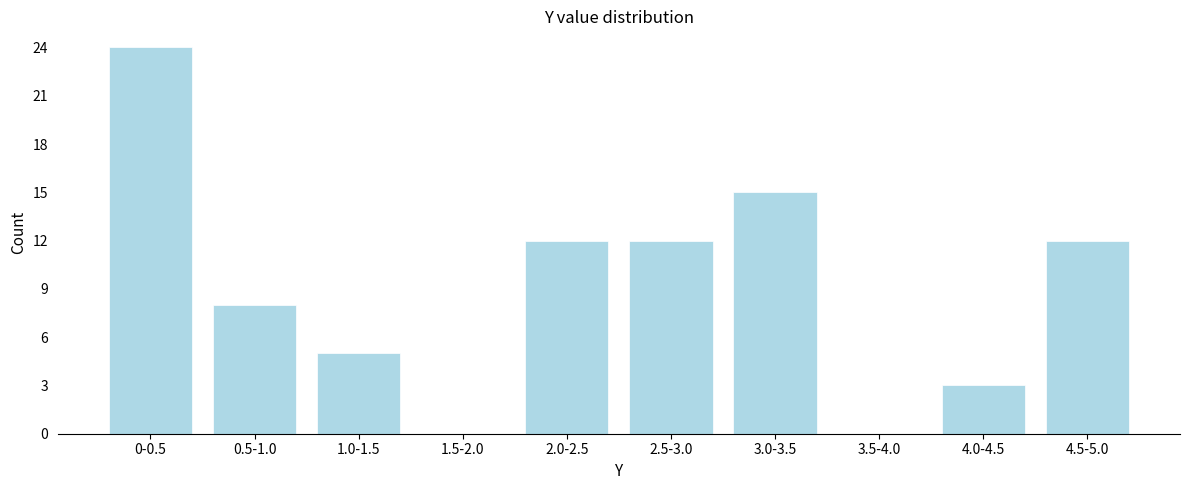

Reading right to left, transcribe all the data shown in this chart.

4.5-5.0=12	4.0-4.5=3	3.5-4.0=0	3.0-3.5=15	2.5-3.0=12	2.0-2.5=12	1.5-2.0=0	1.0-1.5=5	0.5-1.0=8	0-0.5=24